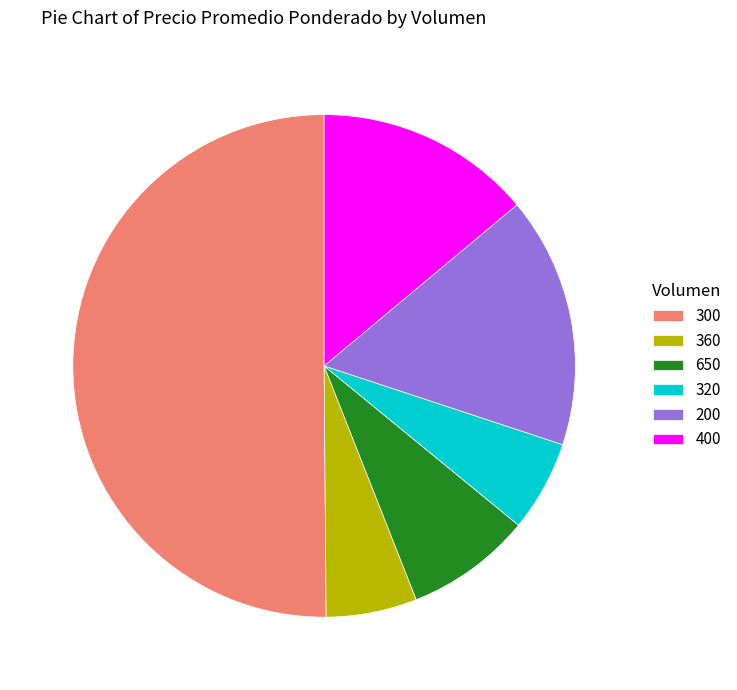

True or false: 200 accounts for 16% of the total.

True